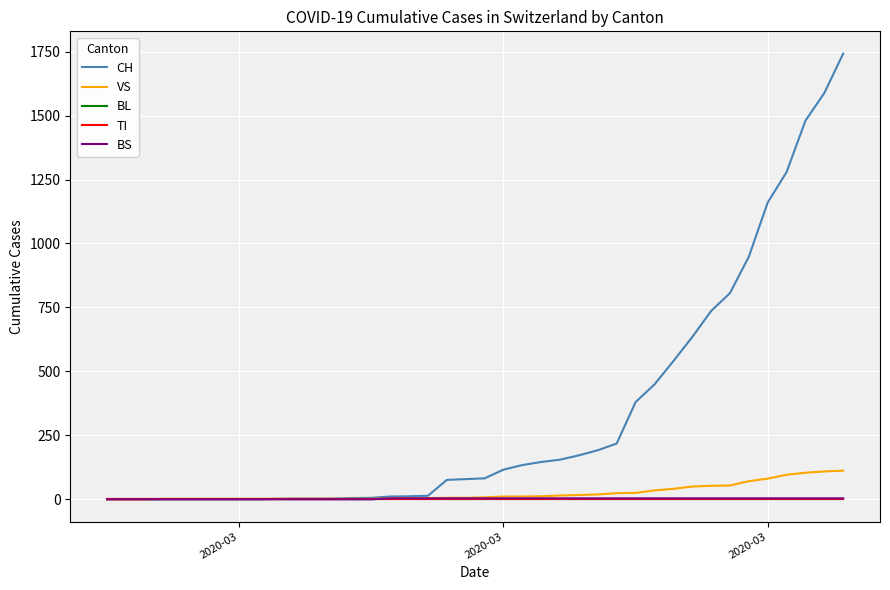

Which label corresponds to the smallest value in the chart?

2020-03